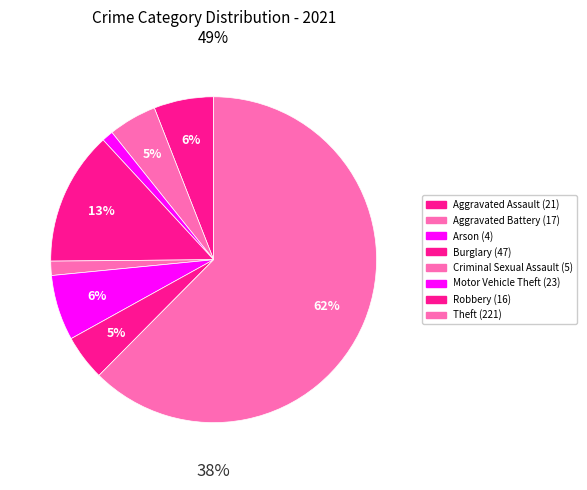

To the nearest percent, what is the combined percentage of Criminal Sexual Assault and Arson?

3%